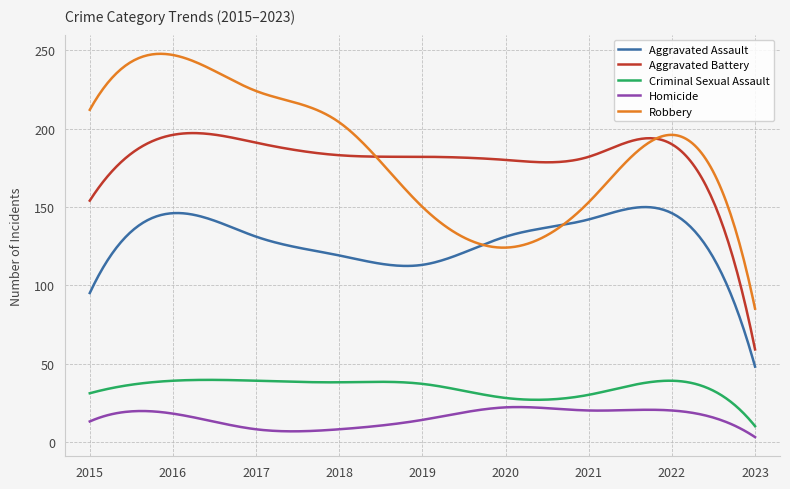

List the series in order of their peak value, lowest first.

Homicide, Criminal Sexual Assault, Aggravated Assault, Aggravated Battery, Robbery